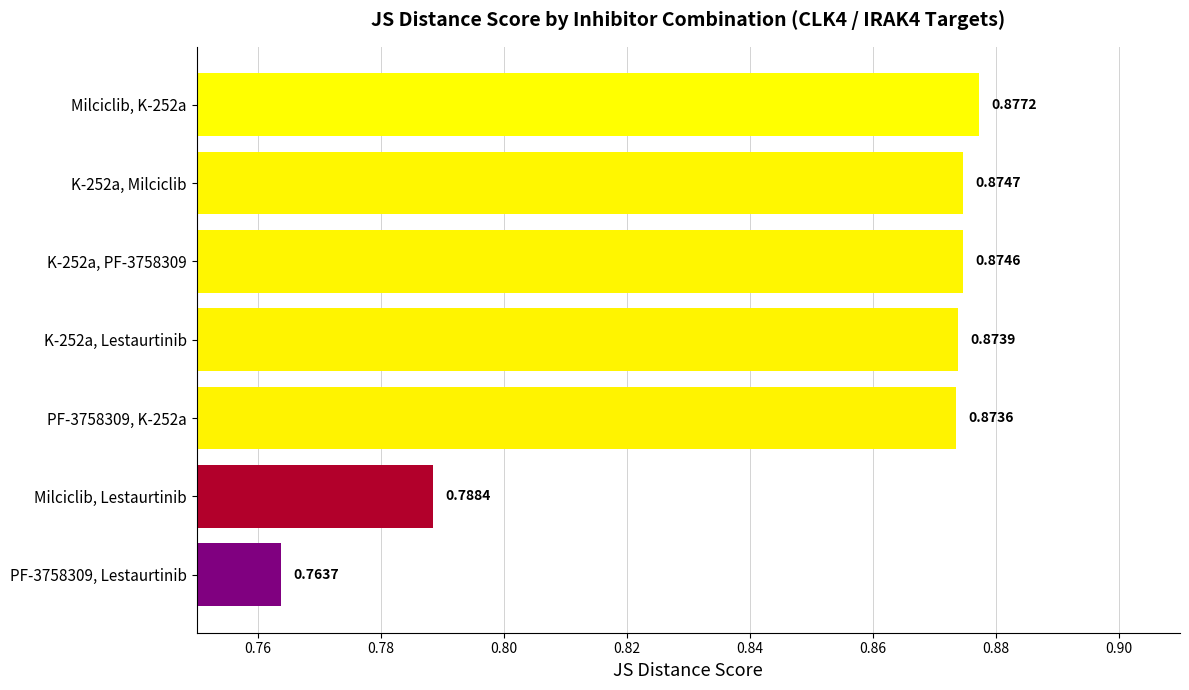

Which has a higher value, Milciclib, K-252a or K-252a, PF-3758309?

Milciclib, K-252a